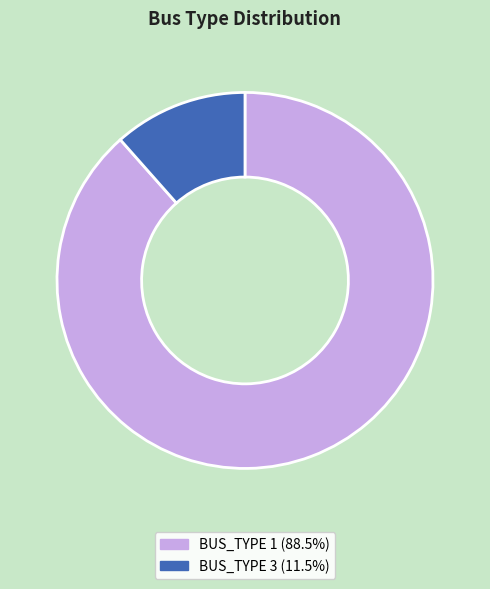

Do BUS_TYPE 3 and BUS_TYPE 1 together represent more than half of the pie?

Yes